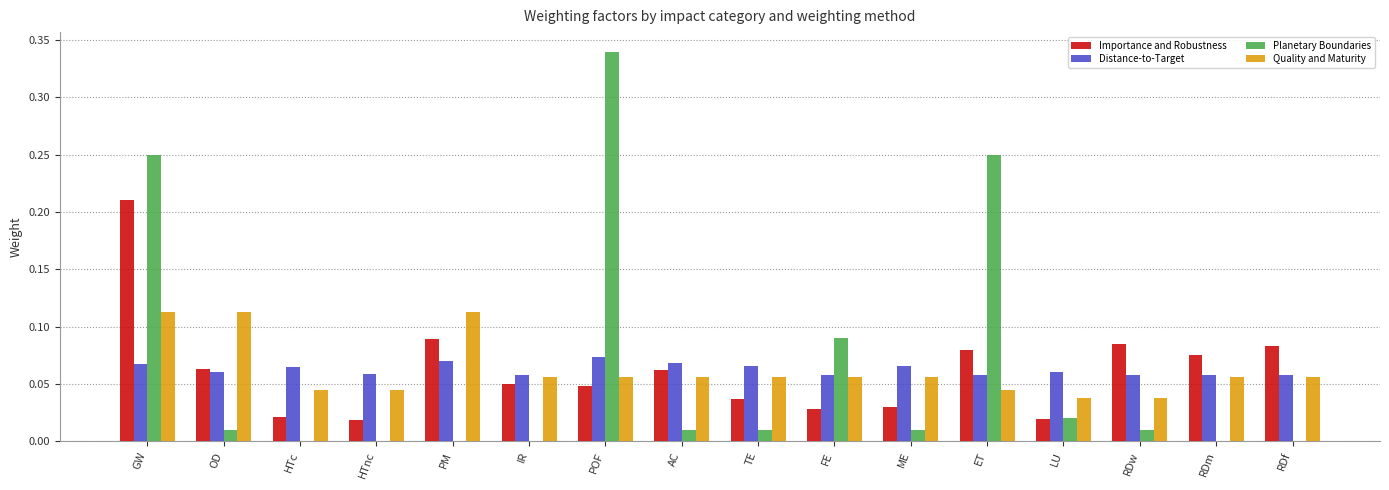

Is the value of Importance and Robustness at ME greater than the value of Quality and Maturity at RDm?

No